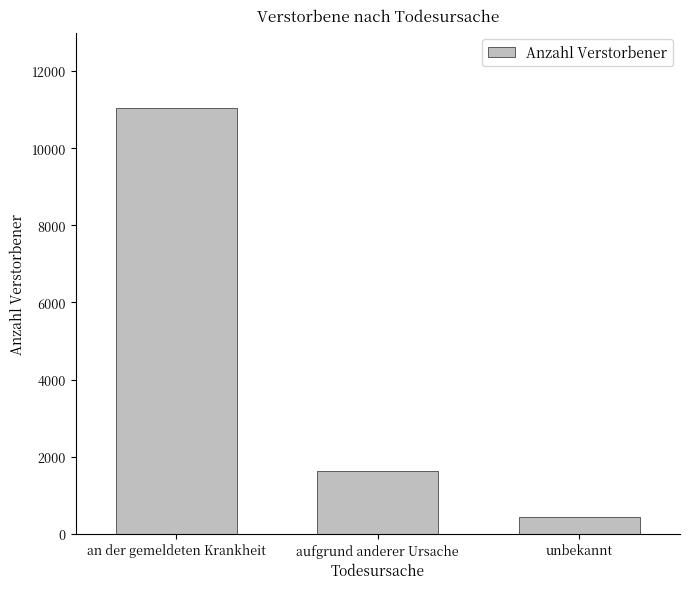

Does the chart contain any negative values?

No